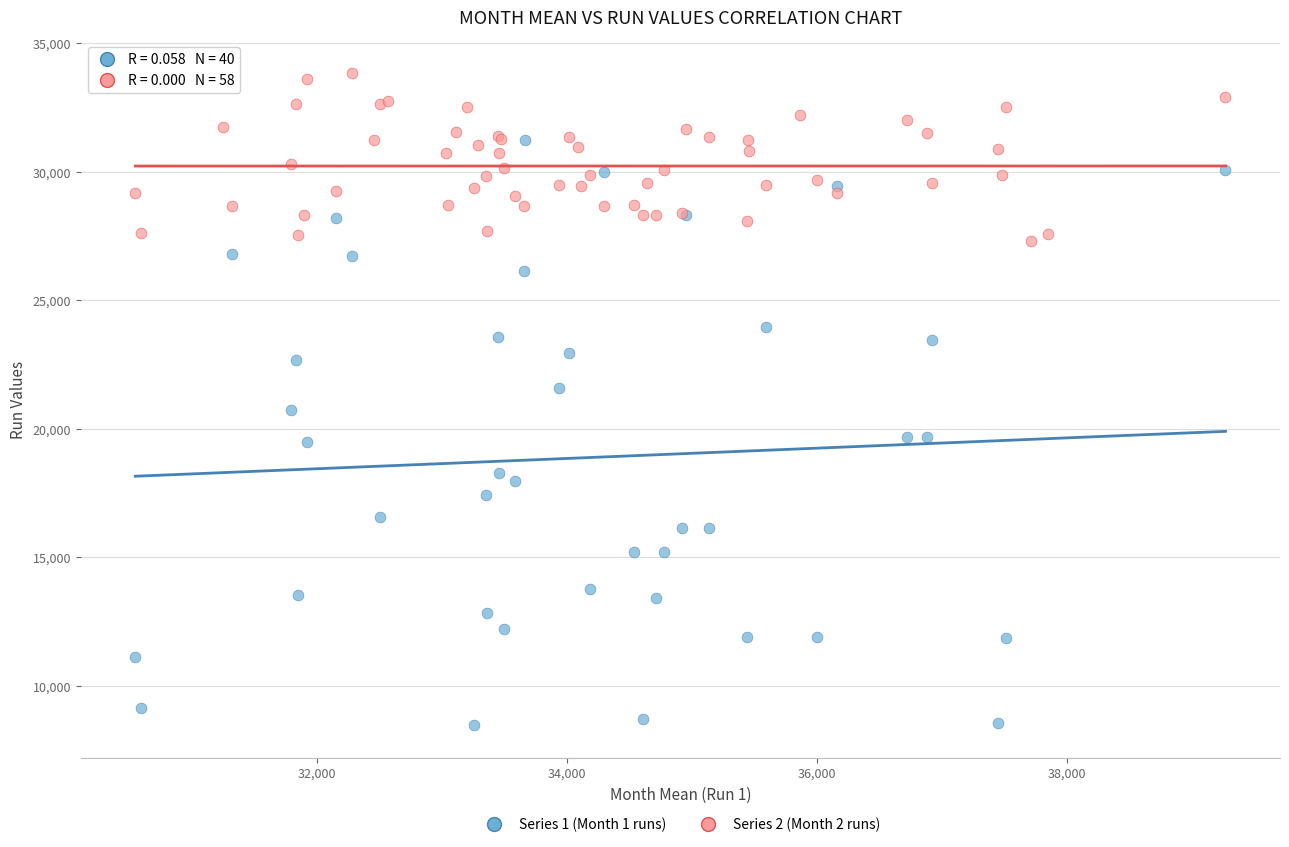

Which series has the largest Y range (max minus min)?

Series 1 (Month 1 runs)